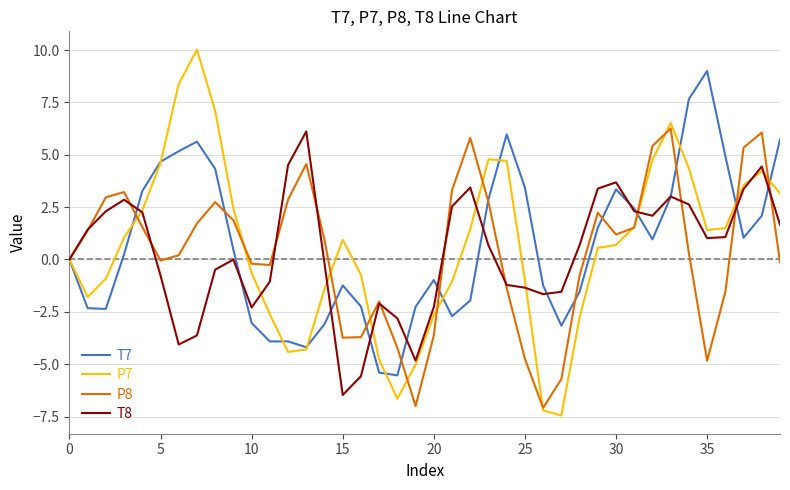

How many lines are shown in the chart?

4